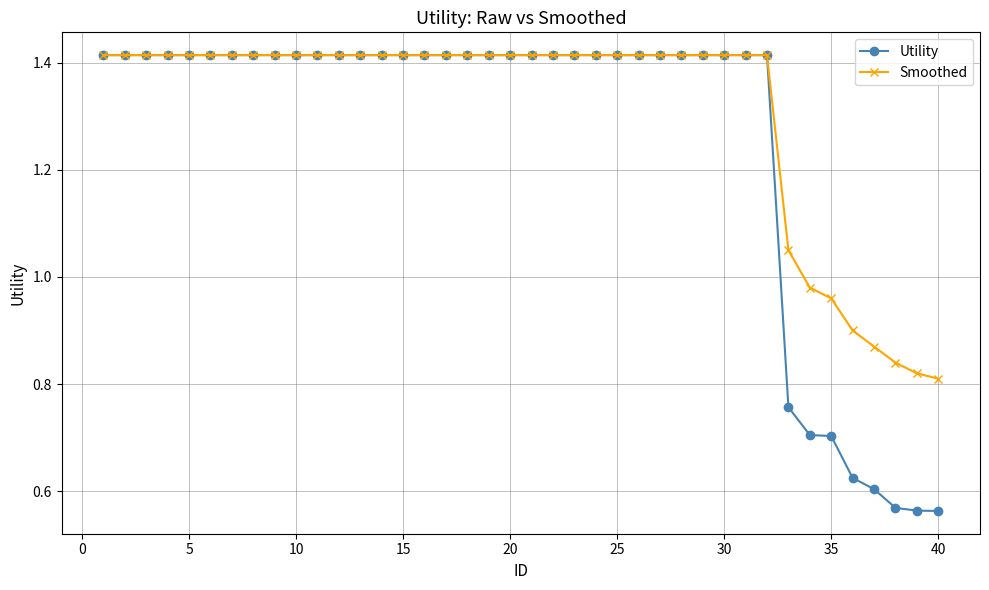

What are all the series names shown in the legend?

Utility, Smoothed